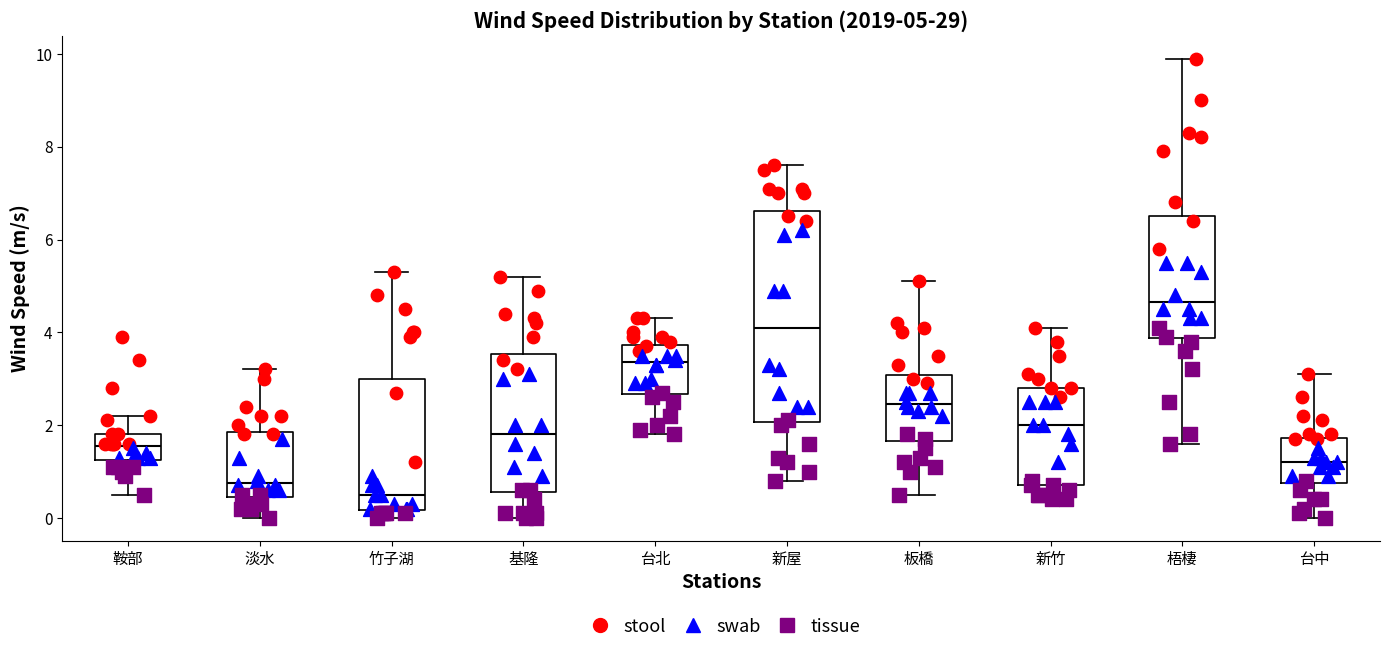

Which box has the highest median line?

梧棲